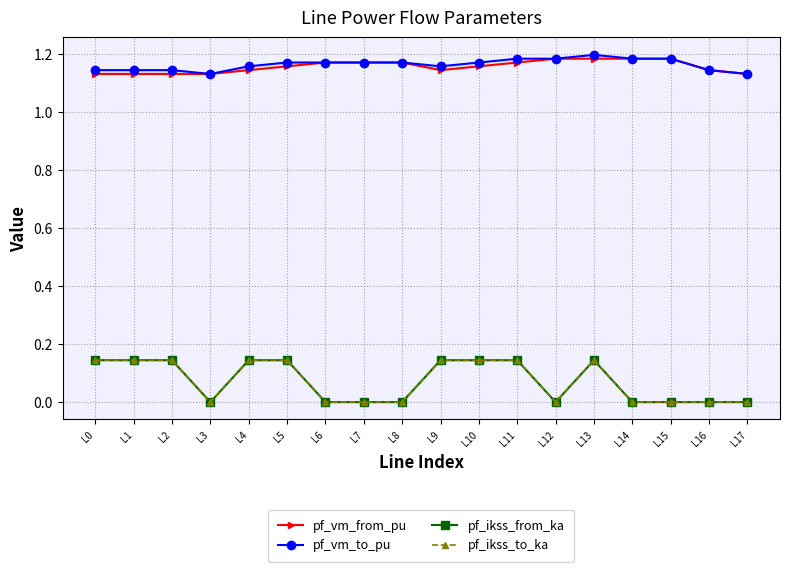

True or false: pf_ikss_from_ka and pf_vm_to_pu cross at least once.

False